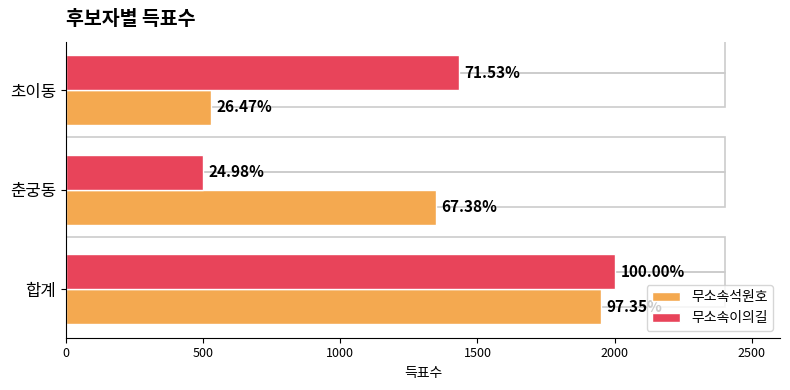

Reading left to right, transcribe all the data shown in this chart.

무소속석원호: 1949	1349	530
무소속이의길: 2002	500	1432